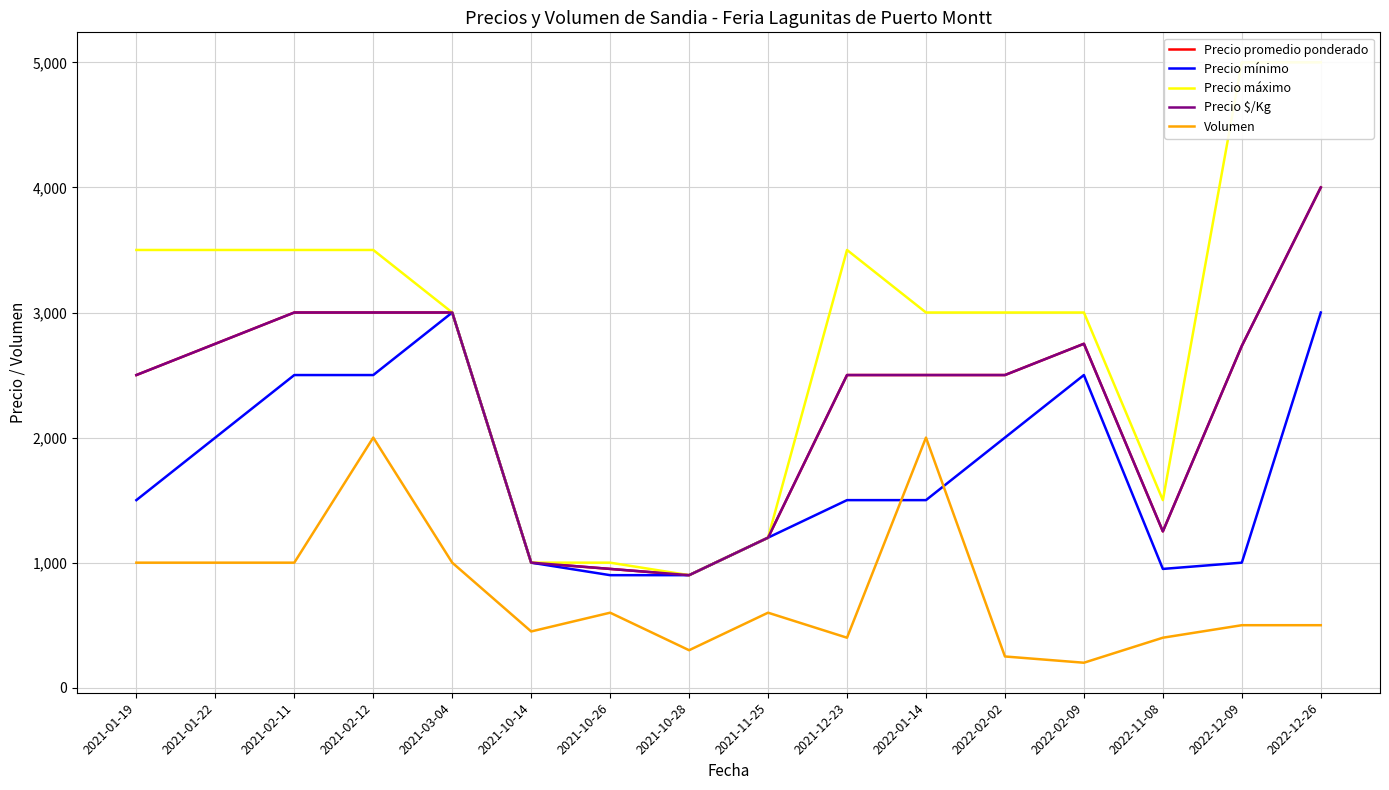

What is the difference between the second highest and second lowest values in the Precio mínimo series?

2100